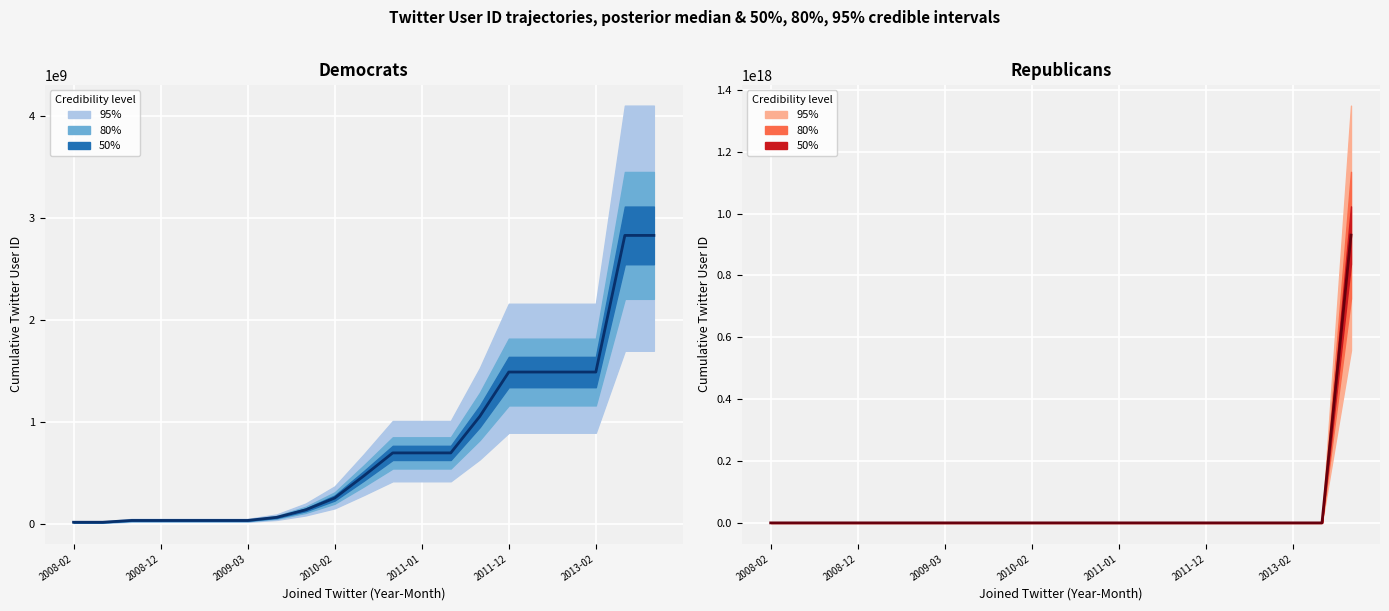

Does the chart display data point markers on the line(s)?

No